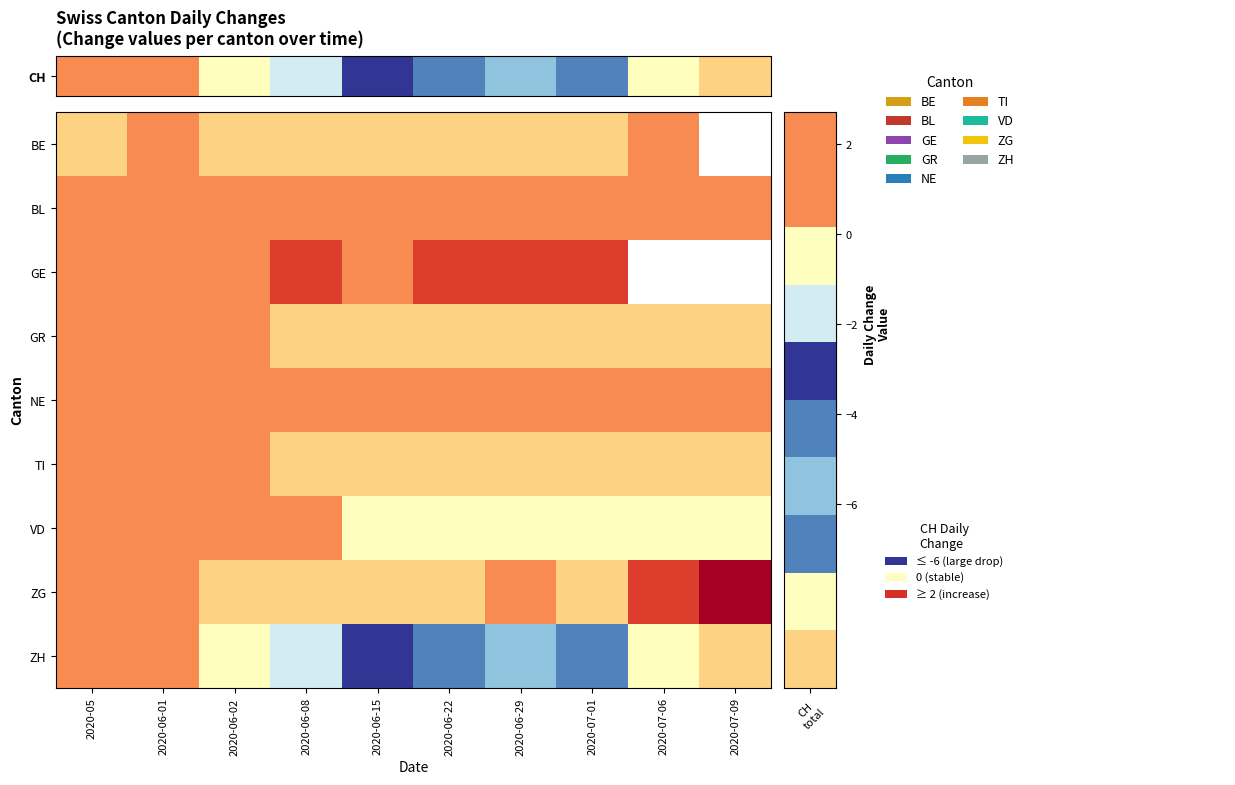

Rank the categories by GR value from lowest to highest.

2020-06-08, 2020-06-15, 2020-06-22, 2020-06-29, 2020-07-01, 2020-07-06, 2020-07-09, 2020-05, 2020-06-01, 2020-06-02